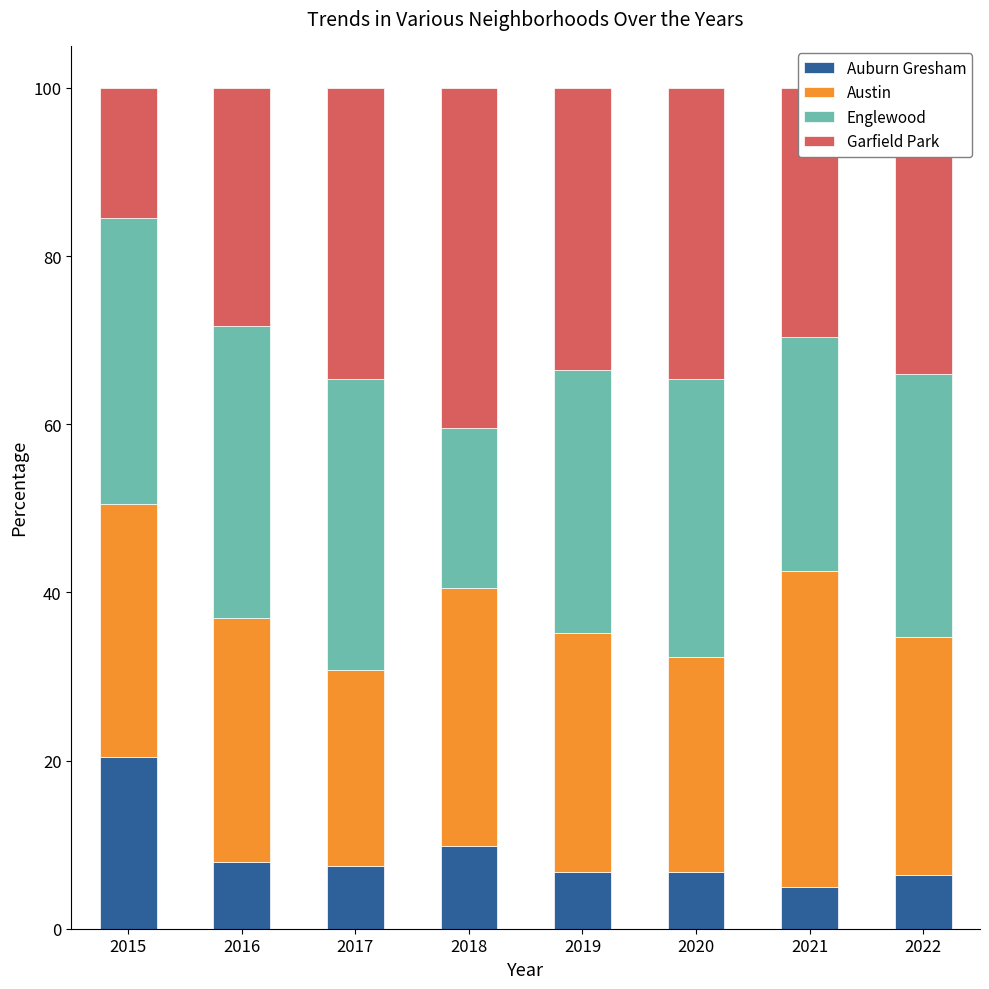

What is the average value of the Auburn Gresham series?

8.8